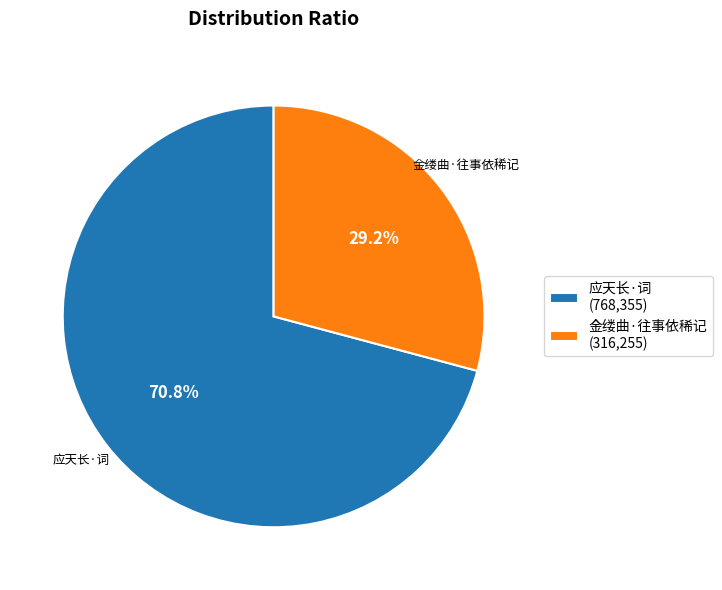

How much of the chart is everything except 应天长·词 (768,355)?

29.2%